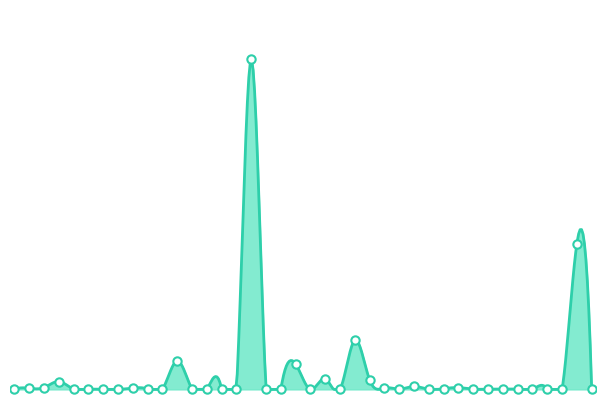

True or false: the data shows 0.0 at MYRERN.

False